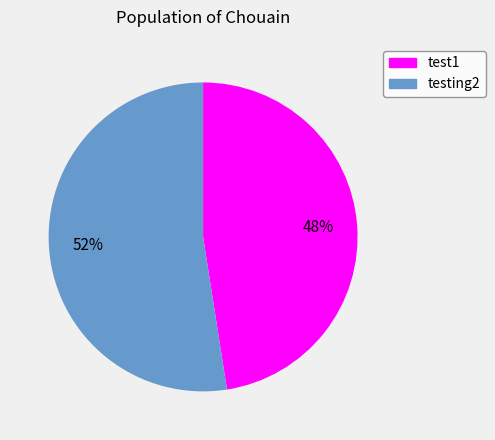

To the nearest percent, what is the average slice percentage?

50%